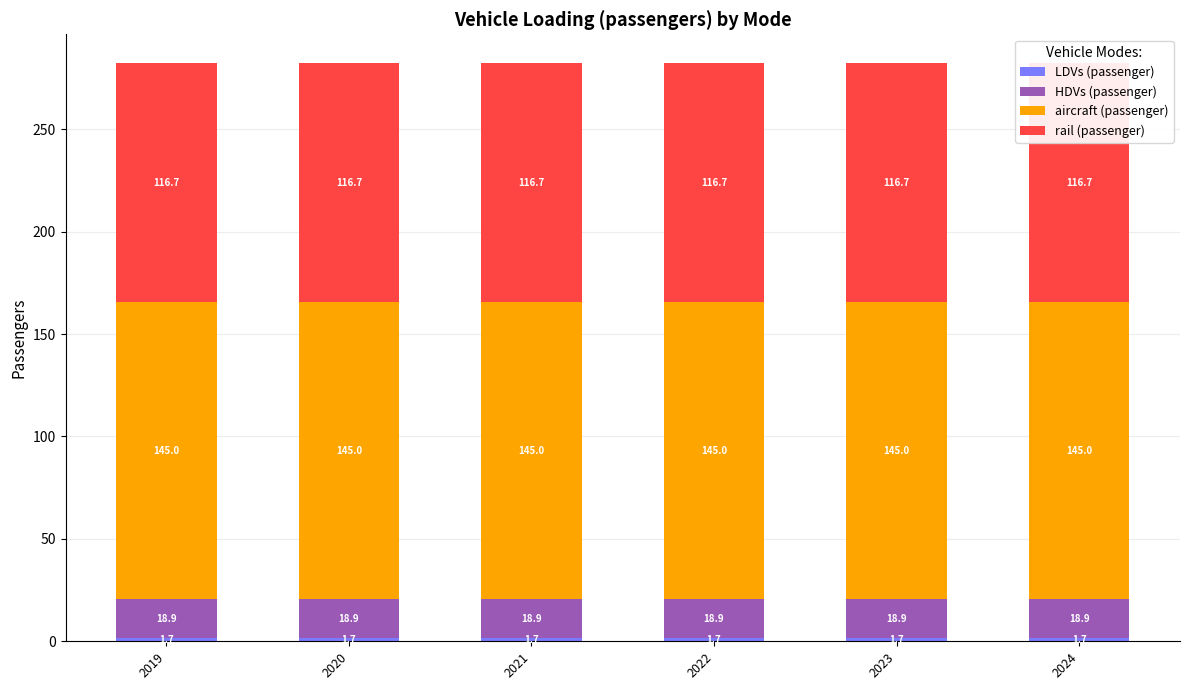

At which category is the sum across all series the highest?

2019